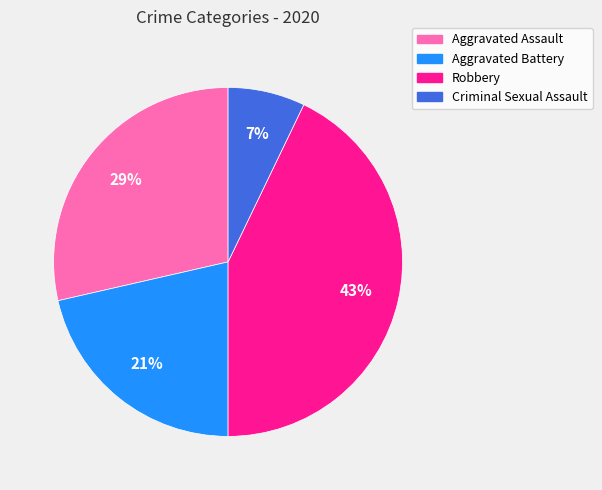

Rank the categories by value from highest to lowest.

Robbery, Aggravated Assault, Aggravated Battery, Criminal Sexual Assault